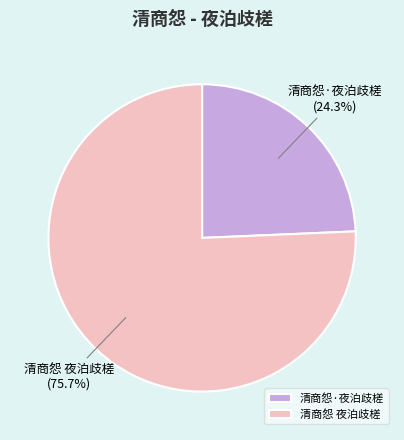

To the nearest percent, what is the average slice percentage?

50%